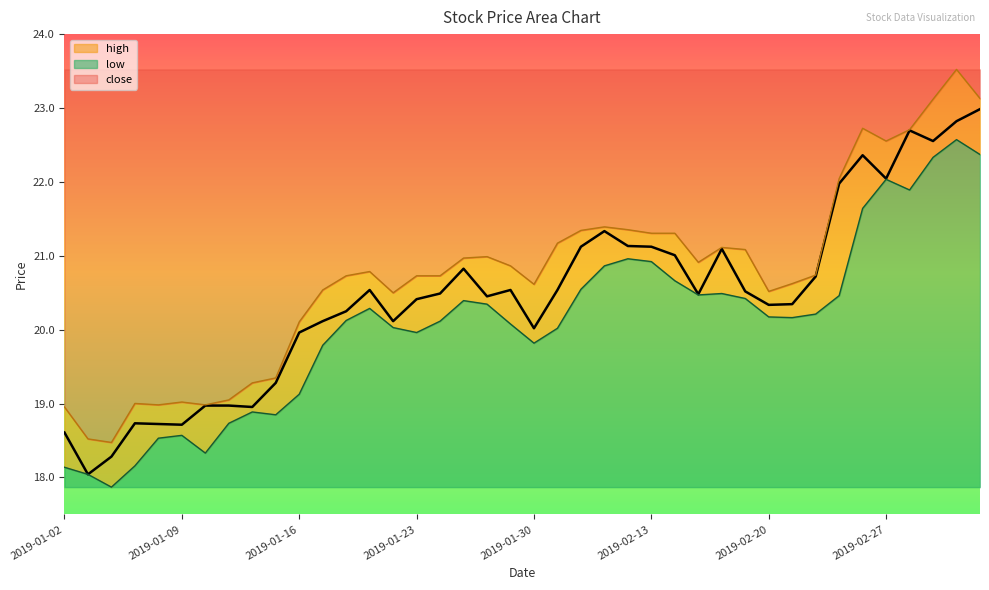

Does the chart display data point markers on the line(s)?

No